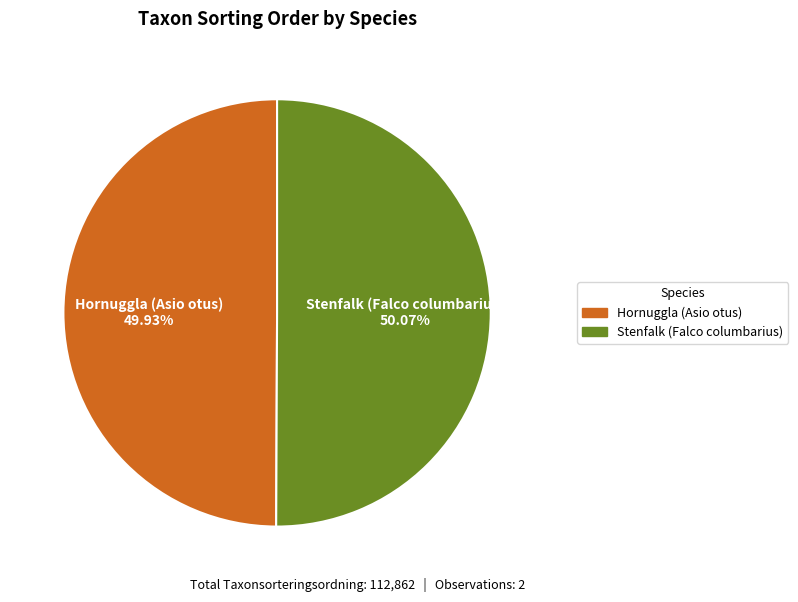

What is the total percentage of Hornuggla (Asio otus) and Stenfalk (Falco columbarius)?

100.0%